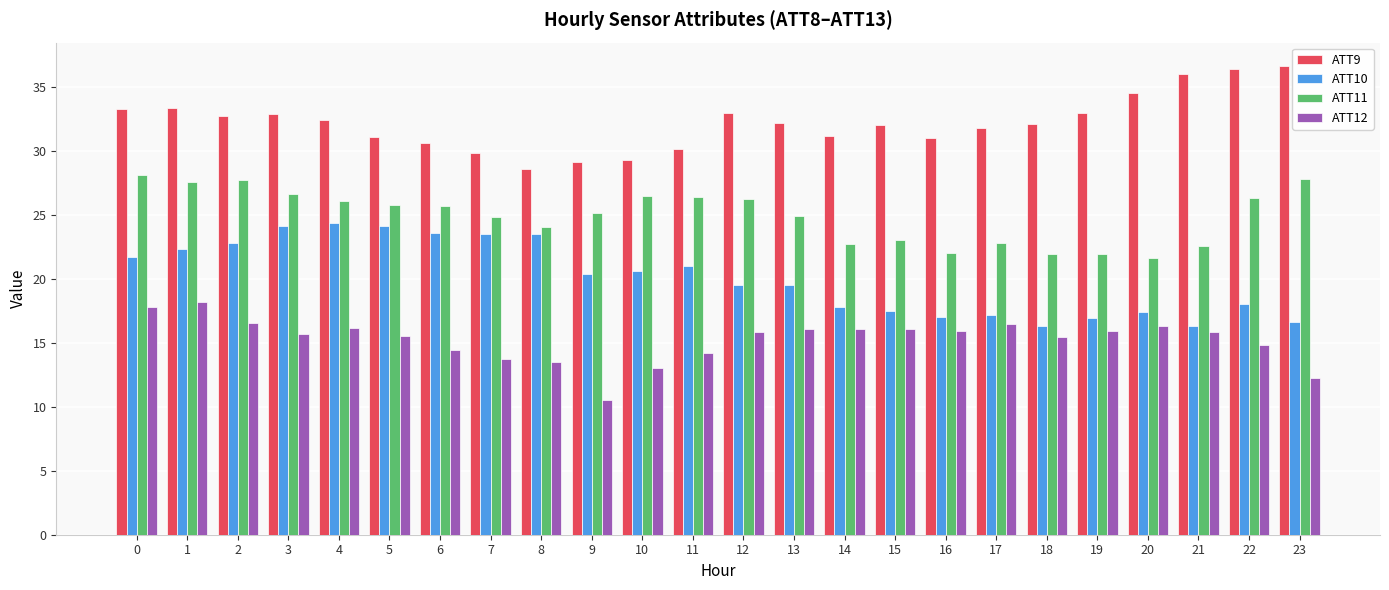

What is the sum of the ATT9 values at 23 and 9?

65.8